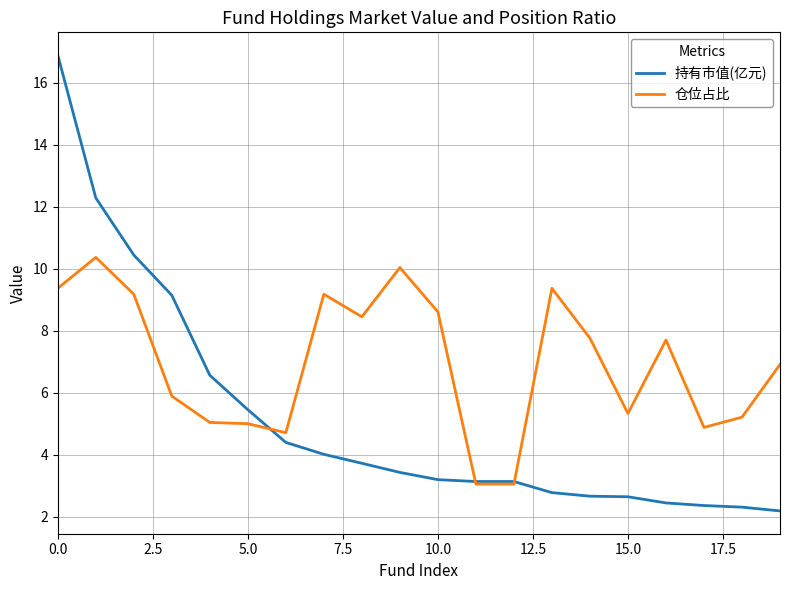

List the series in order of their overall mean, highest first.

仓位占比, 持有市值(亿元)